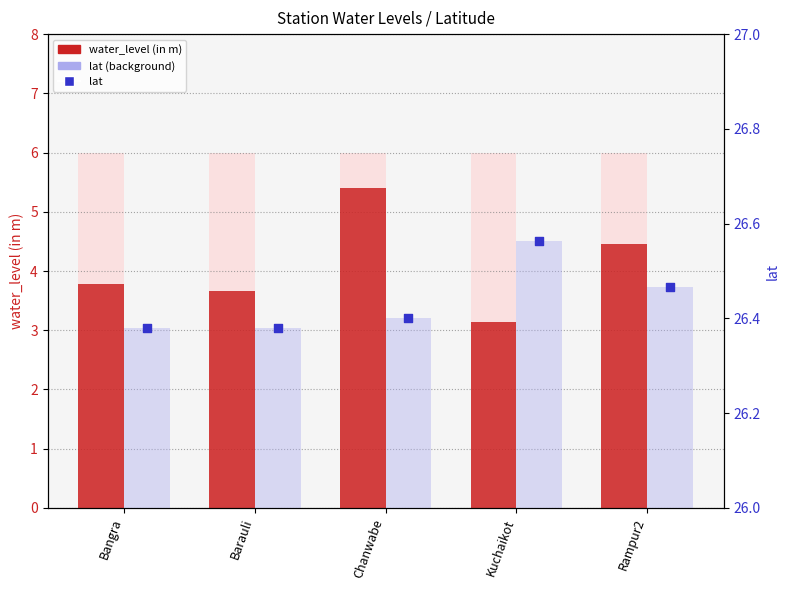

Which series has the widest spread of Y values?

water_level (in m)